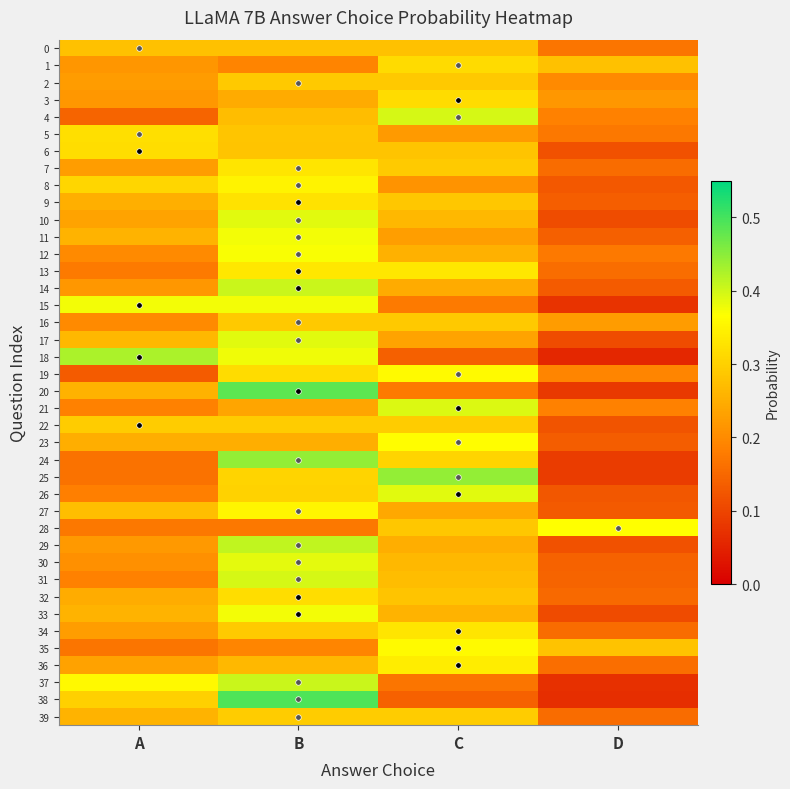

Reading left to right, extract all data points from this chart.

0: A=0.3	B=0.3	C=0.3	D=0.2
1: A=0.2	B=0.2	C=0.3	D=0.3
2: A=0.2	B=0.3	C=0.3	D=0.2
3: A=0.2	B=0.2	C=0.3	D=0.2
4: A=0.1	B=0.3	C=0.4	D=0.2
5: A=0.3	B=0.3	C=0.2	D=0.2
6: A=0.3	B=0.3	C=0.3	D=0.1
7: A=0.2	B=0.3	C=0.3	D=0.2
8: A=0.3	B=0.4	C=0.2	D=0.1
9: A=0.3	B=0.3	C=0.3	D=0.1
10: A=0.2	B=0.4	C=0.3	D=0.1
11: A=0.3	B=0.4	C=0.2	D=0.1
12: A=0.2	B=0.4	C=0.3	D=0.2
13: A=0.2	B=0.3	C=0.3	D=0.2
14: A=0.2	B=0.4	C=0.2	D=0.1
15: A=0.4	B=0.4	C=0.2	D=0.1
16: A=0.2	B=0.3	C=0.3	D=0.2
17: A=0.3	B=0.4	C=0.2	D=0.1
18: A=0.4	B=0.4	C=0.1	D=0.1
19: A=0.1	B=0.3	C=0.4	D=0.2
20: A=0.3	B=0.5	C=0.2	D=0.1
21: A=0.2	B=0.2	C=0.4	D=0.2
22: A=0.3	B=0.3	C=0.3	D=0.1
23: A=0.3	B=0.3	C=0.4	D=0.1
24: A=0.2	B=0.4	C=0.3	D=0.1
25: A=0.2	B=0.3	C=0.4	D=0.1
26: A=0.2	B=0.3	C=0.4	D=0.1
27: A=0.3	B=0.4	C=0.2	D=0.1
28: A=0.2	B=0.2	C=0.3	D=0.4
29: A=0.2	B=0.4	C=0.2	D=0.1
30: A=0.2	B=0.4	C=0.3	D=0.1
31: A=0.2	B=0.4	C=0.3	D=0.1
32: A=0.2	B=0.3	C=0.3	D=0.2
33: A=0.3	B=0.4	C=0.3	D=0.1
34: A=0.2	B=0.3	C=0.3	D=0.2
35: A=0.2	B=0.2	C=0.4	D=0.3
36: A=0.2	B=0.3	C=0.3	D=0.2
37: A=0.4	B=0.4	C=0.2	D=0.1
38: A=0.3	B=0.5	C=0.1	D=0.1
39: A=0.3	B=0.3	C=0.3	D=0.2